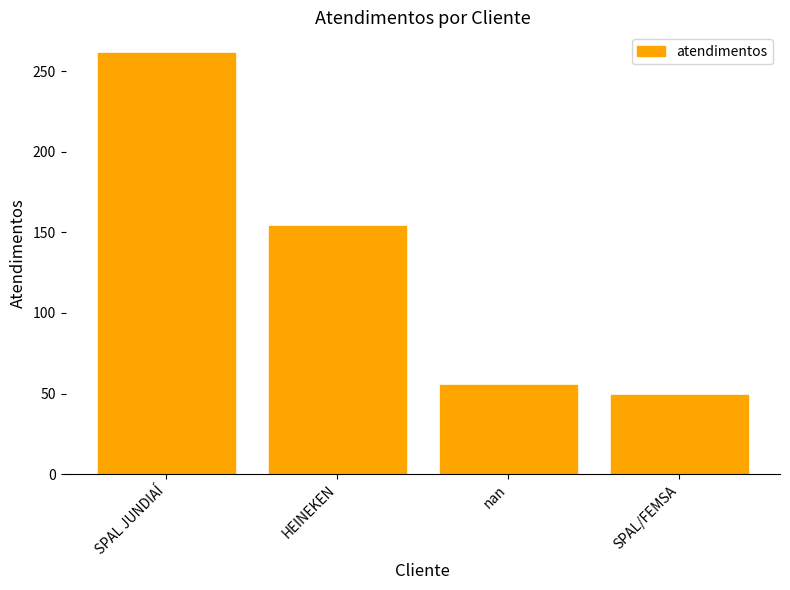

Where is the data nearest to the value 155?

HEINEKEN